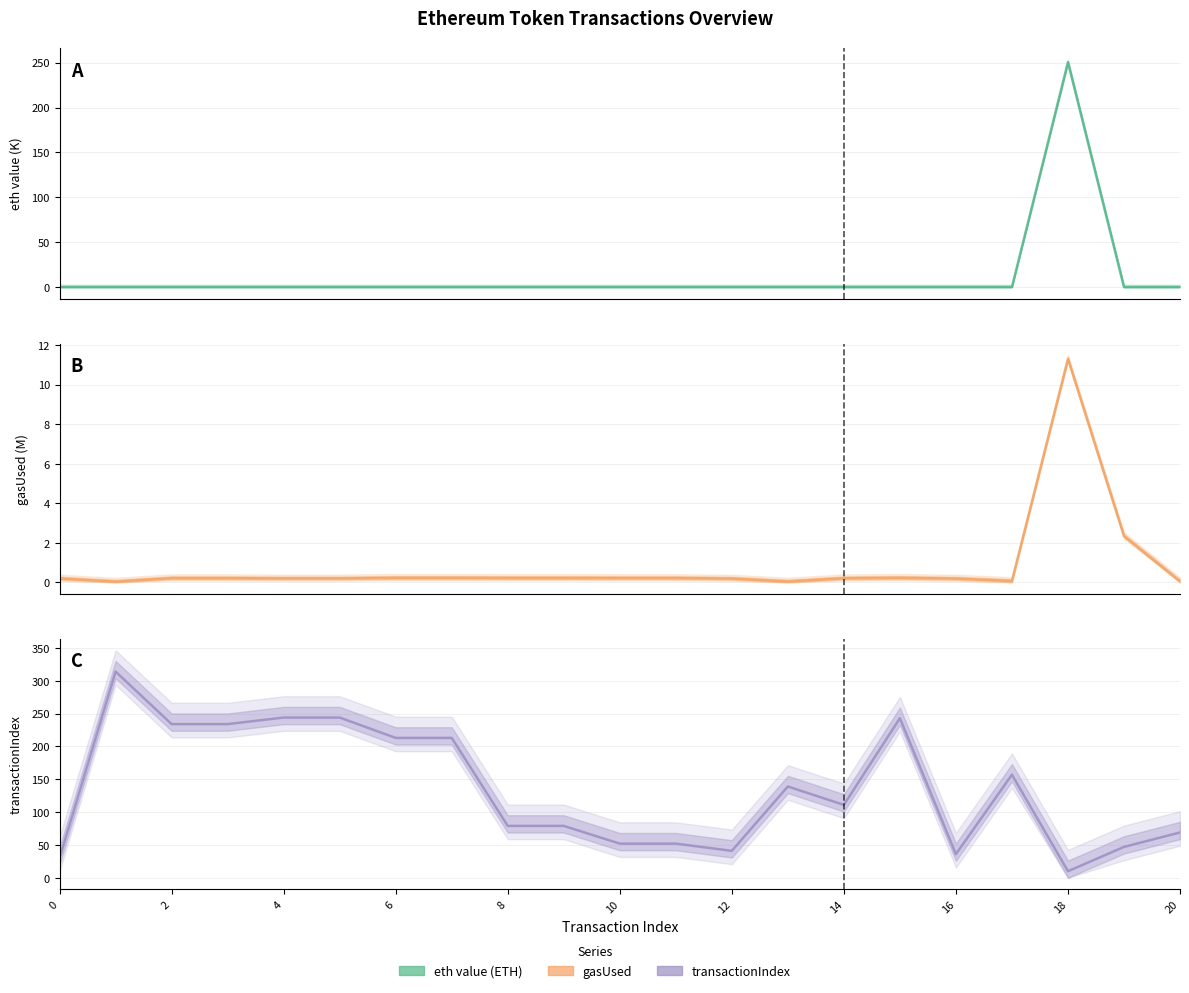

Between 11 and 13, which series saw the biggest shift?

transactionIndex